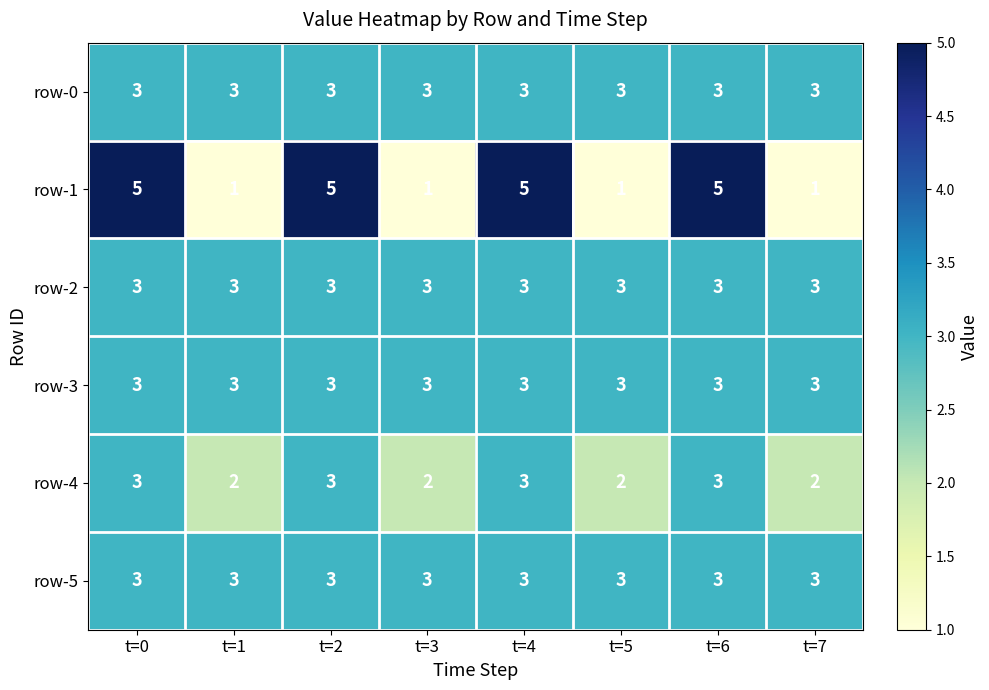

The row-0 series shows 5 at t=7. True or false?

False